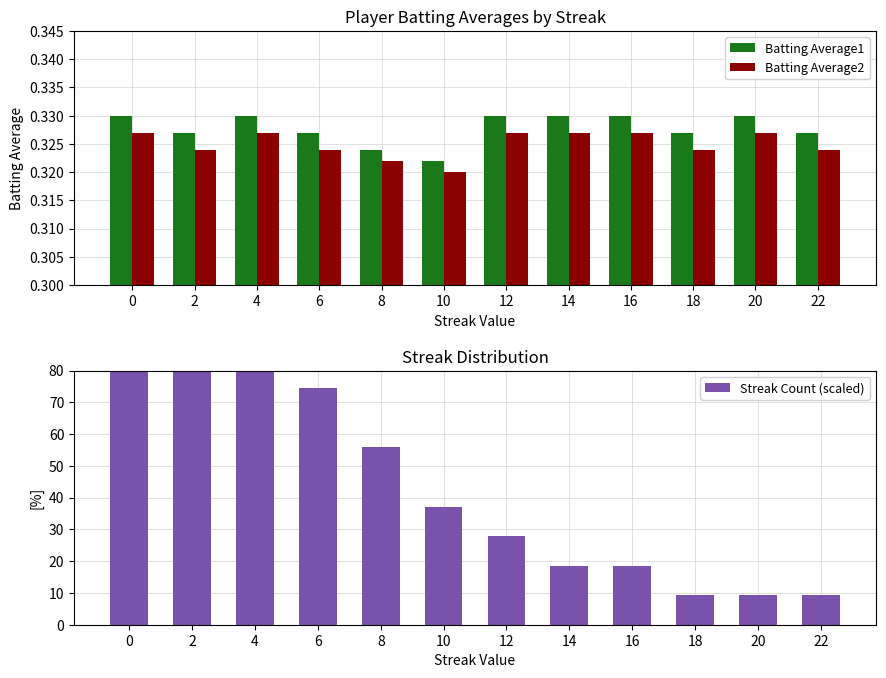

At which label is Batting Average2 closest to 0?

10